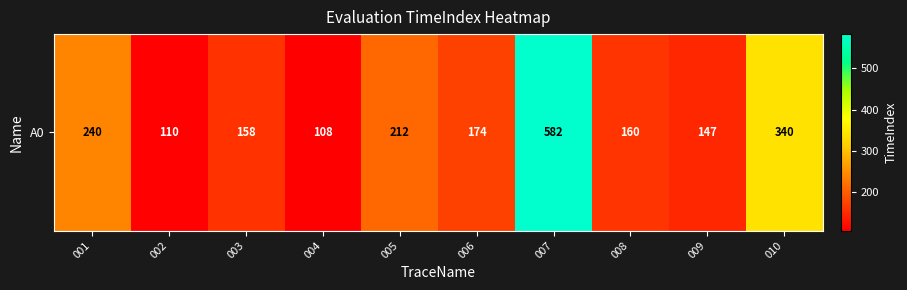

True or false: the data shows 147 at 009.

True